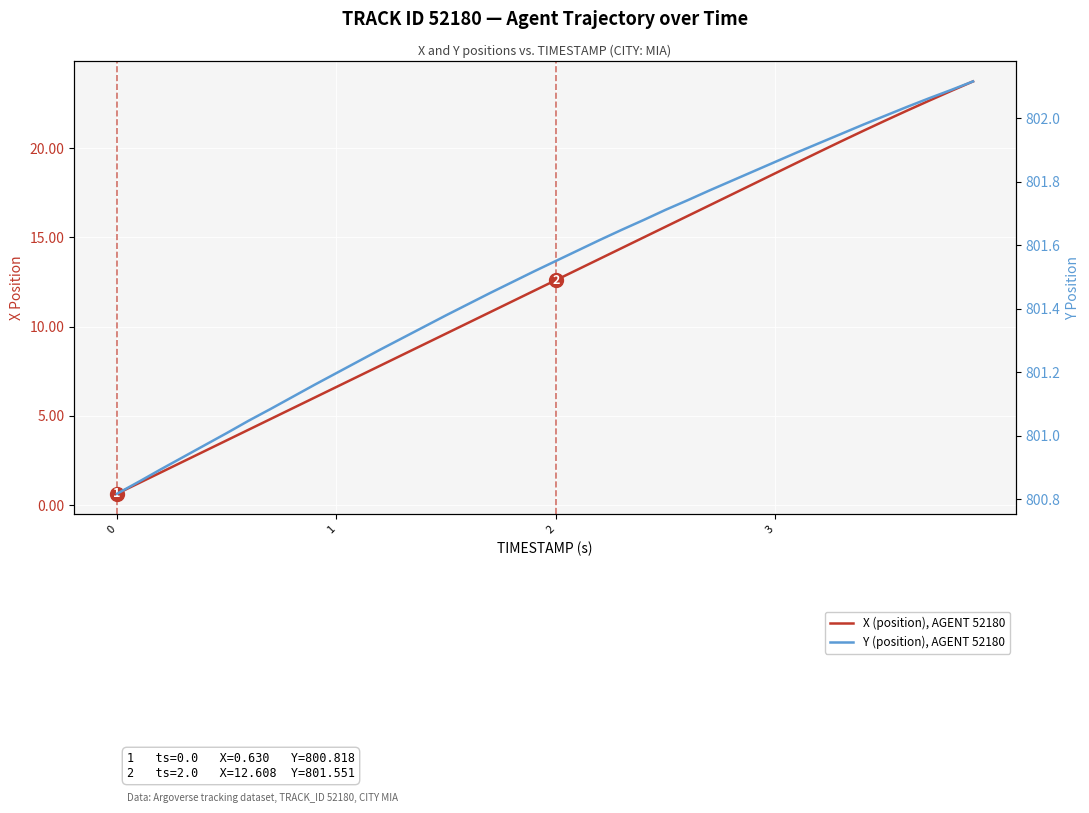

List the series in order of their peak value, lowest first.

X (position), AGENT 52180, Y (position), AGENT 52180